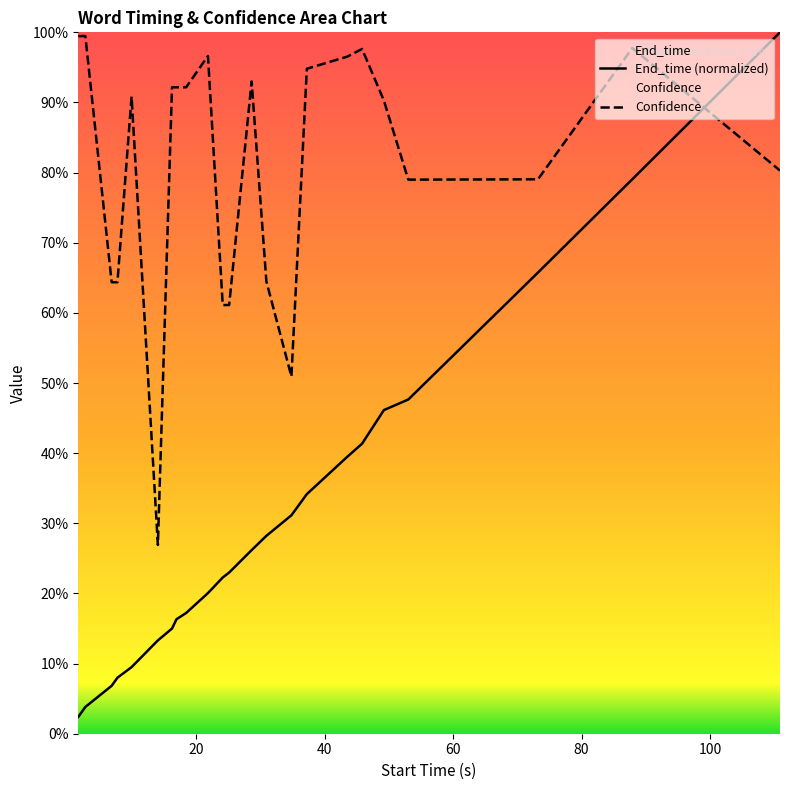

Which has a higher value, 43.5 or 53.0?

53.0